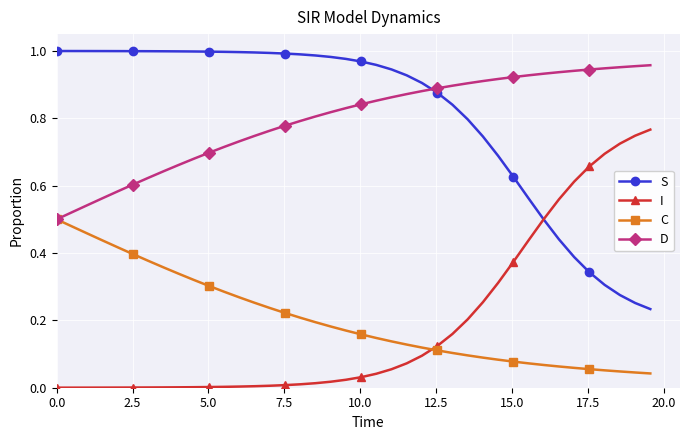

Does the chart display data point markers on the line(s)?

Yes